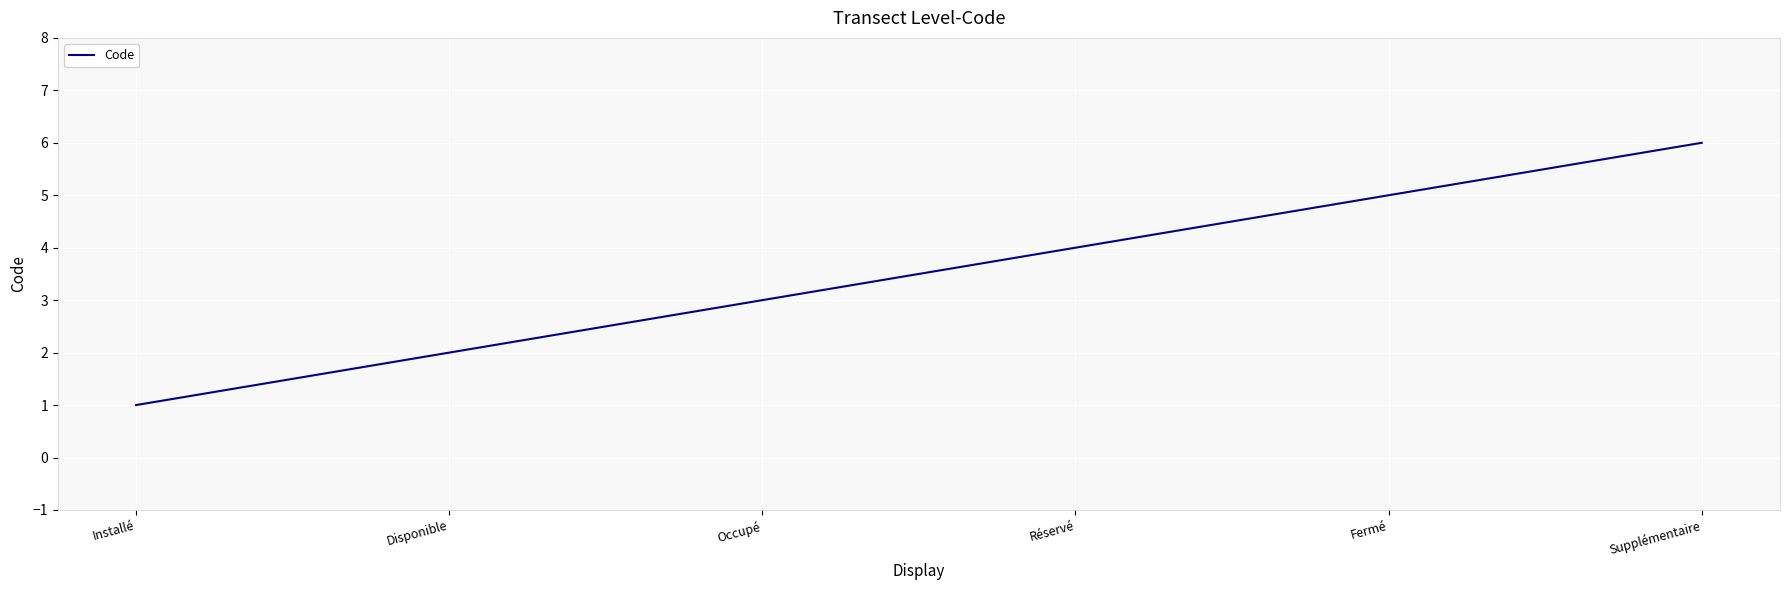

What is the smallest value displayed?

1